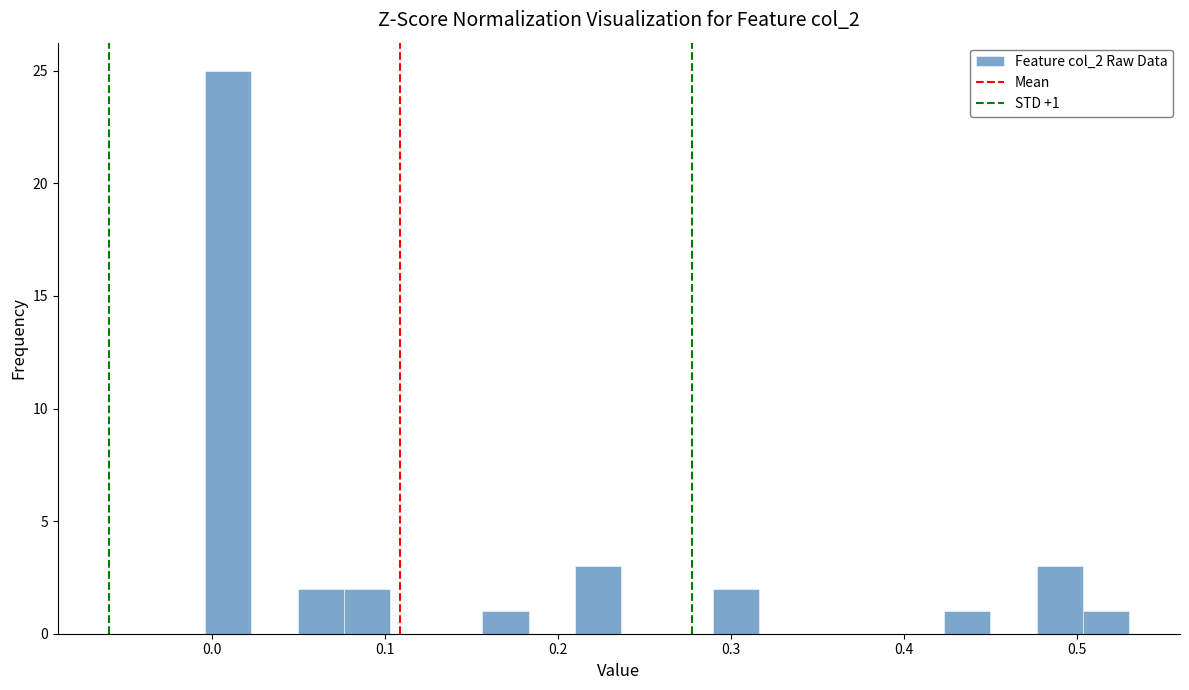

Read against the x-axis, roughly where is the centre of the tallest bar?

0.01